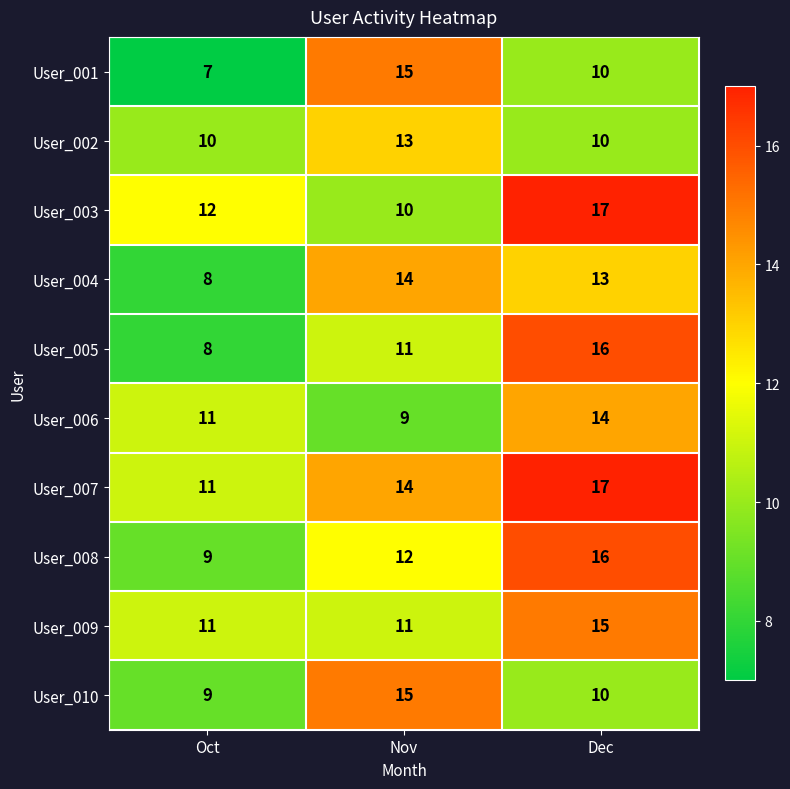

Between Oct and Dec, which series saw the biggest shift?

User_005